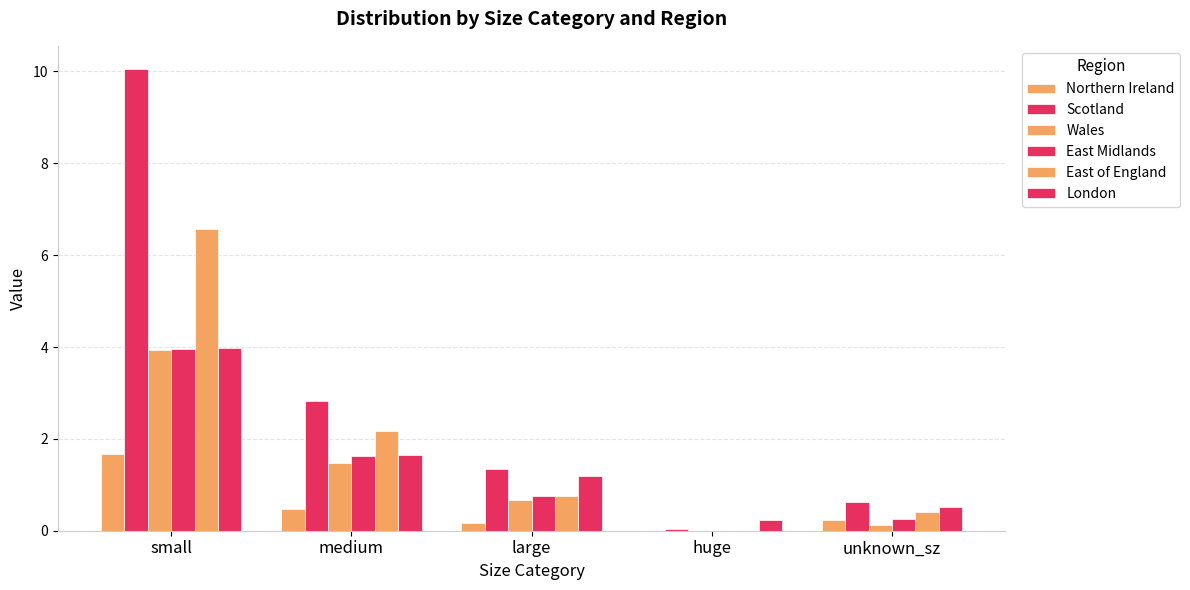

True or false: London has a value of 0.7 at unknown_sz.

False